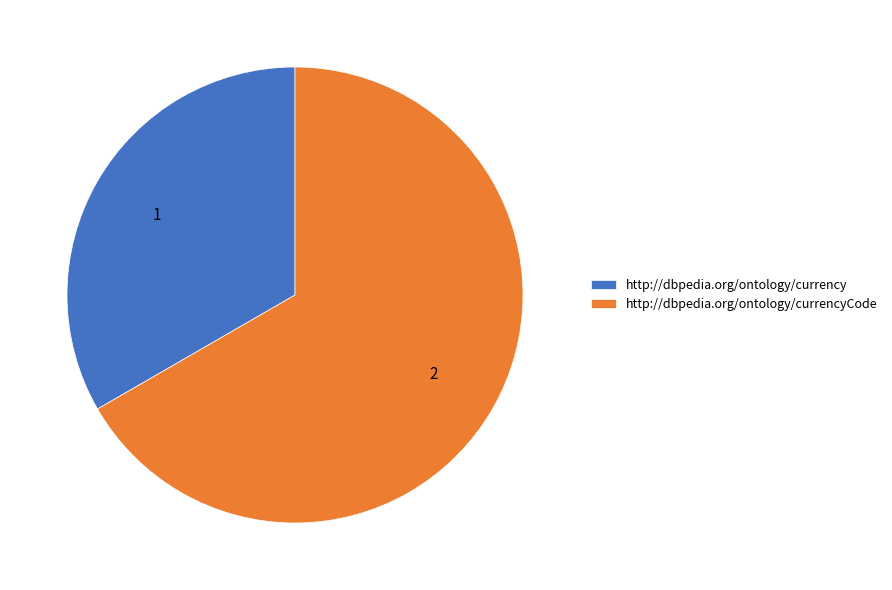

Rank the categories by value from highest to lowest.

http://dbpedia.org/ontology/currencyCode, http://dbpedia.org/ontology/currency